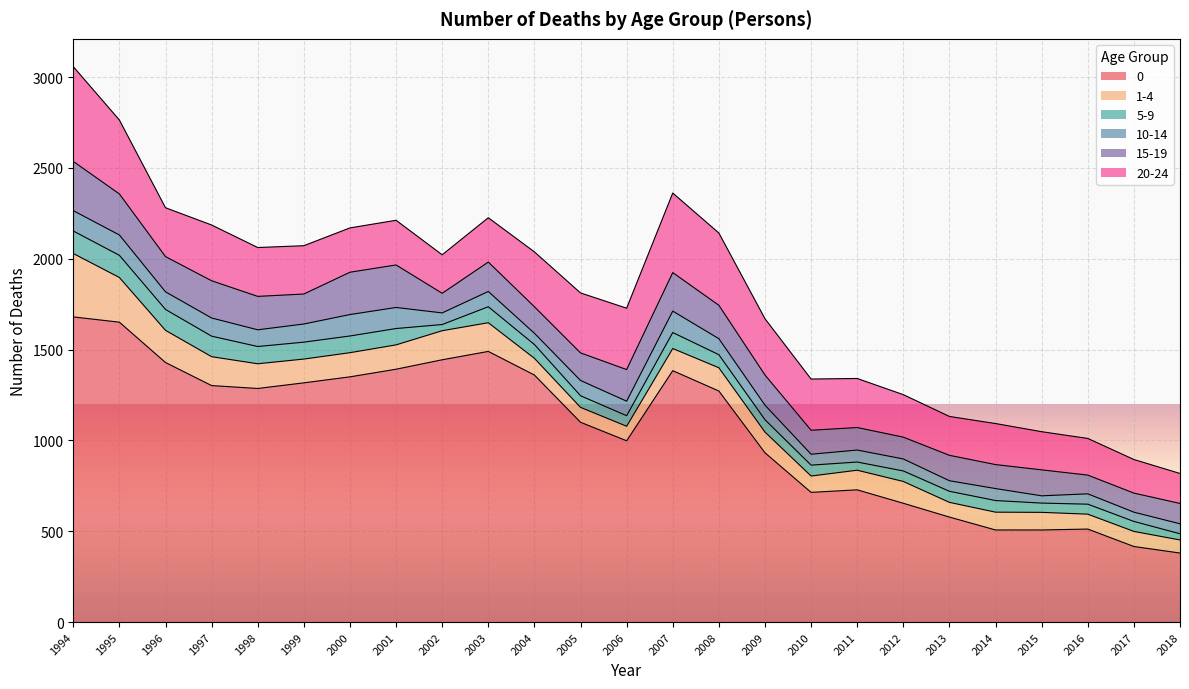

Which label corresponds to the largest value in the chart?

1994